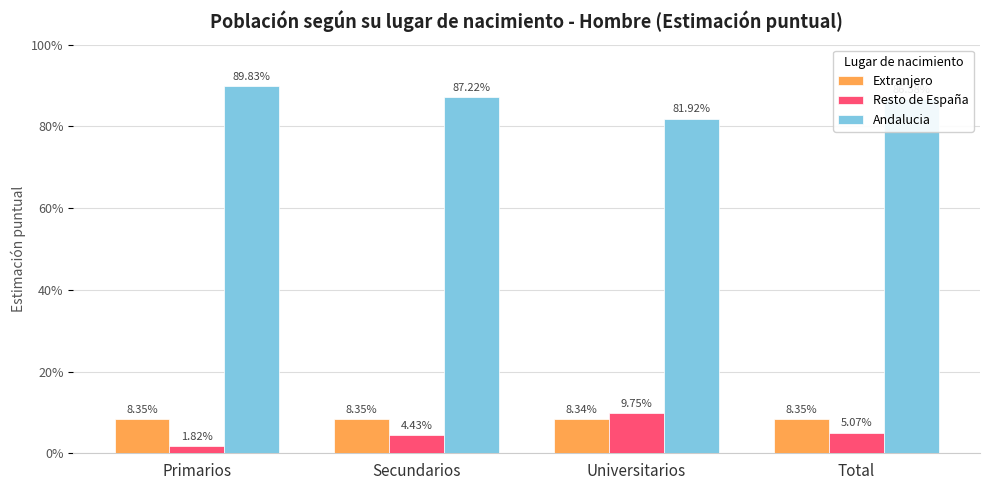

Reading left to right, extract all data points from this chart.

Extranjero: Primarios=0.1	Secundarios=0.1	Universitarios=0.1	Total=0.1
Resto de España: Primarios=0.0	Secundarios=0.0	Universitarios=0.1	Total=0.1
Andalucia: Primarios=0.9	Secundarios=0.9	Universitarios=0.8	Total=0.9